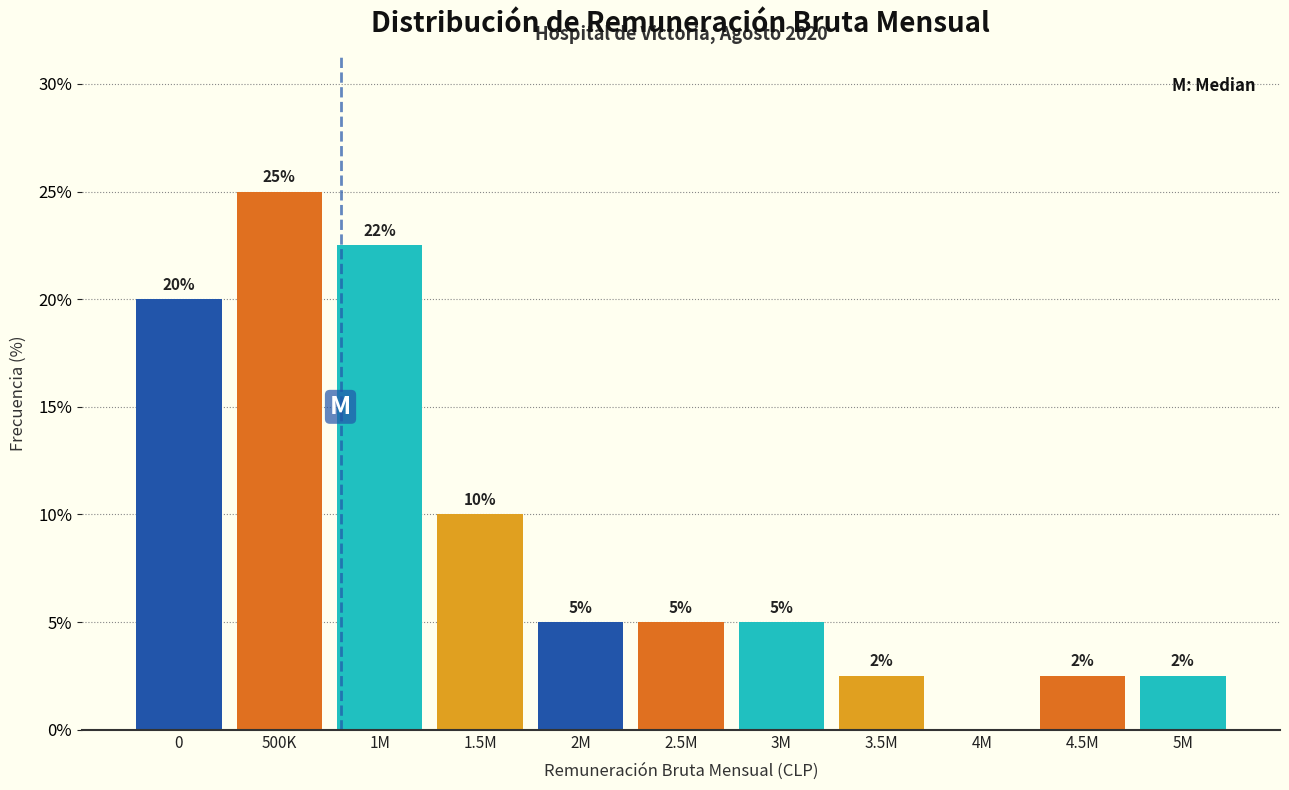

The chart shows a value of 10.0 at 1.5M. True or false?

True